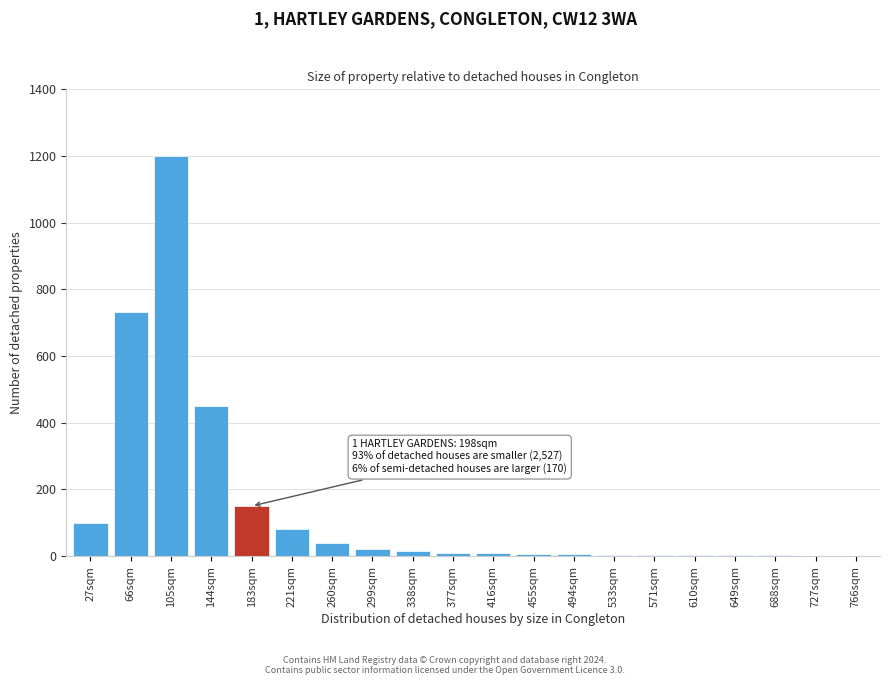

Approximately how many times larger is the value at 27sqm compared to 260sqm?

2.5